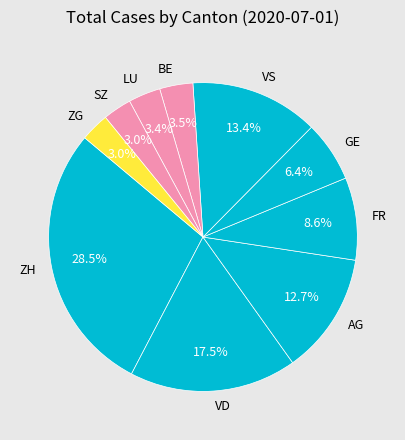

What is the largest slice in the pie chart?

ZH